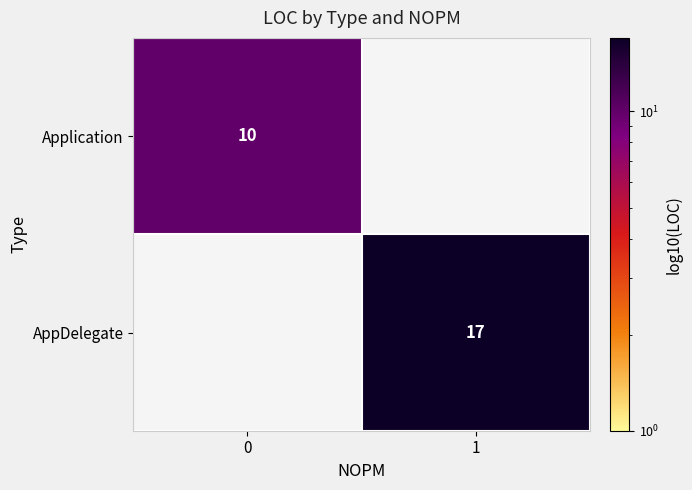

At which category does the chart reach its peak across all series?

1